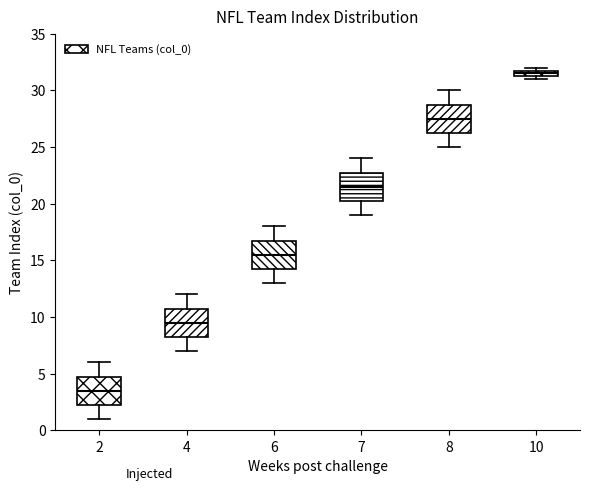

Which box has the lowest median line?

2